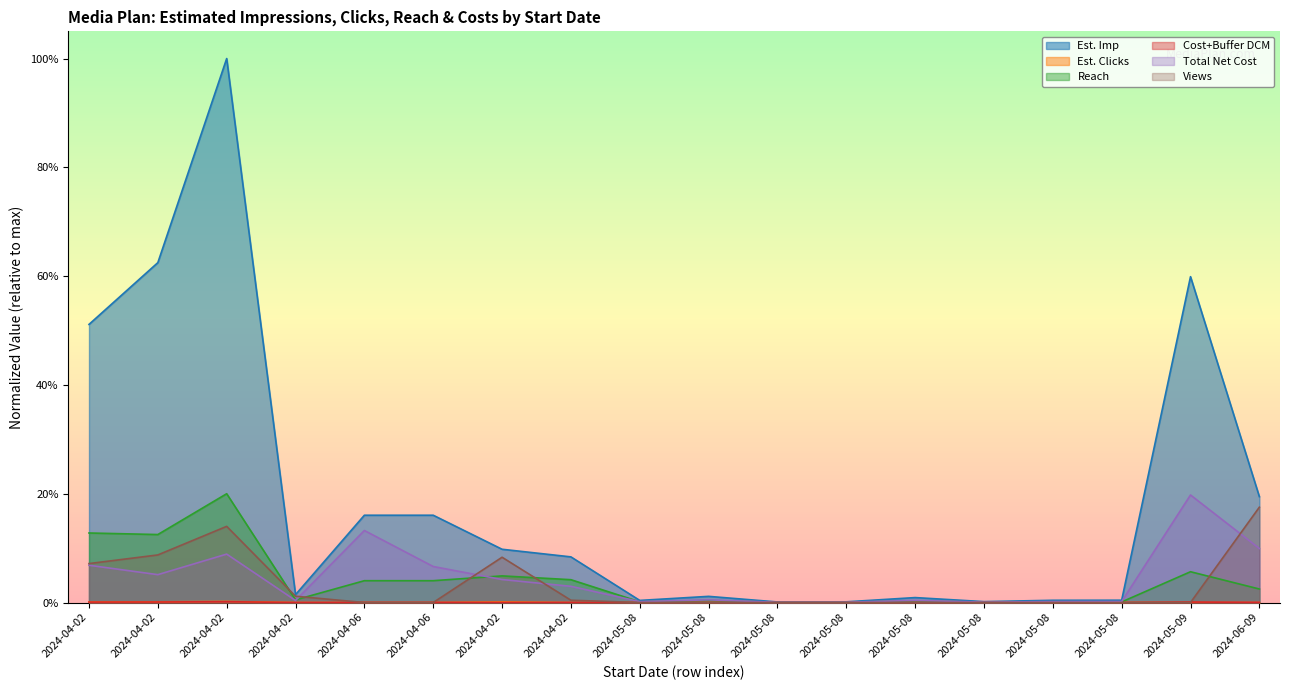

How many interior local peaks does the Est. Imp series have?

5